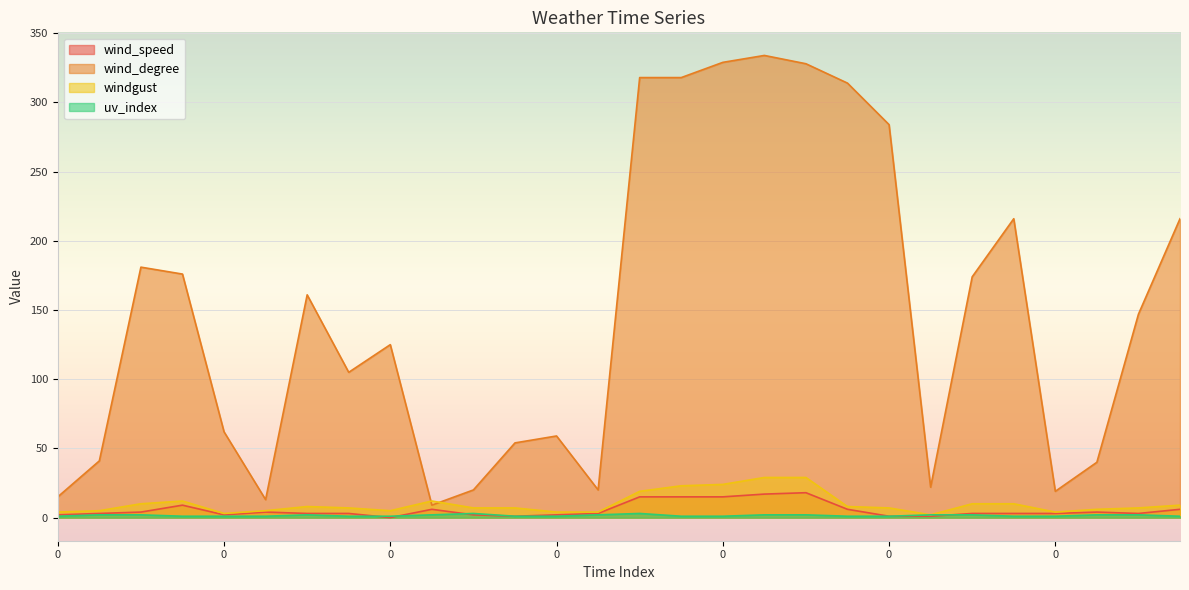

Reading left to right, list all the values displayed in this chart.

wind_speed: 2	3	4	9	2	4	3	3	0	6	2	1	2	3	15	15	15	17	18	6	1	1	3	3	3	4	3	6
wind_degree: 15	41	181	176	62	13	161	105	125	9	20	54	59	20	318	318	329	334	328	314	284	22	174	216	19	40	147	216
windgust: 4	5	10	12	3	5	8	7	5	12	7	7	4	4	19	23	24	29	29	8	7	2	10	10	4	6	7	9
uv_index: 1	2	2	1	1	1	2	1	1	2	3	1	1	2	3	1	1	2	2	1	1	2	2	1	1	2	2	1